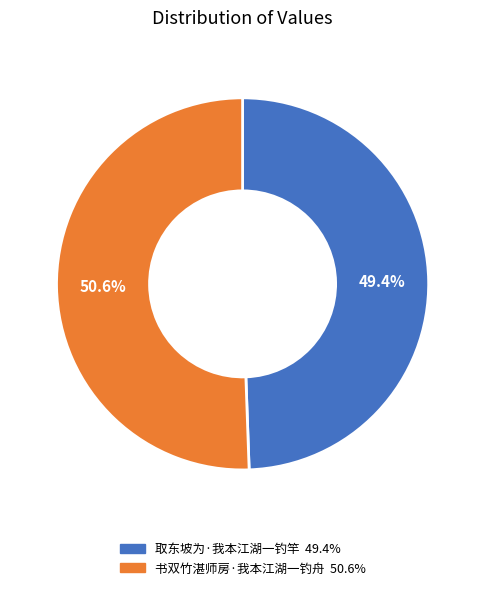

Which slice is the largest?

书双竹湛师房·我本江湖一钓舟